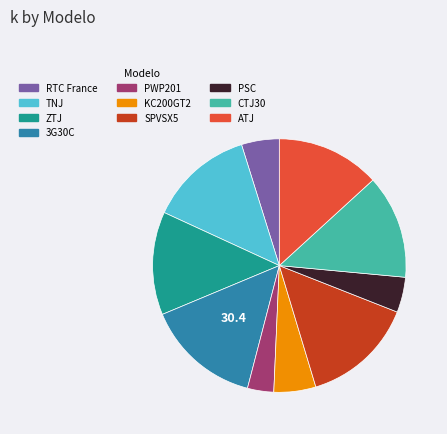

Between KC200GT2 and CTJ30, which is larger?

CTJ30